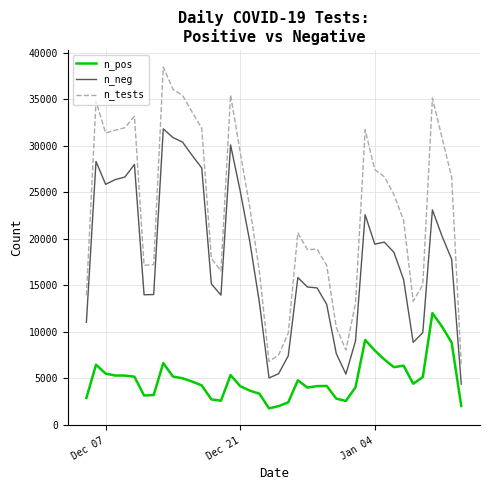

Rank the series by their average value, from highest to lowest.

n_tests, n_neg, n_pos